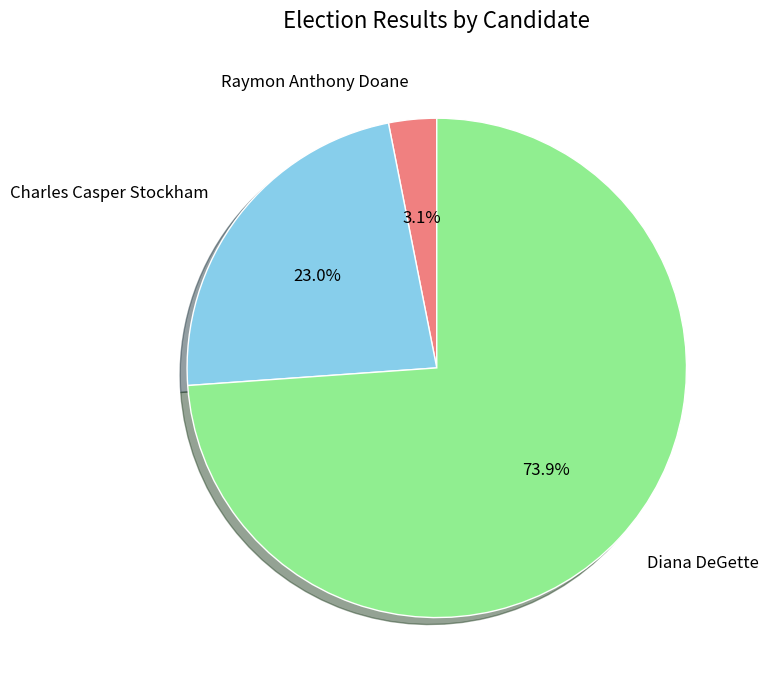

Which slice is the smallest?

Raymon Anthony Doane